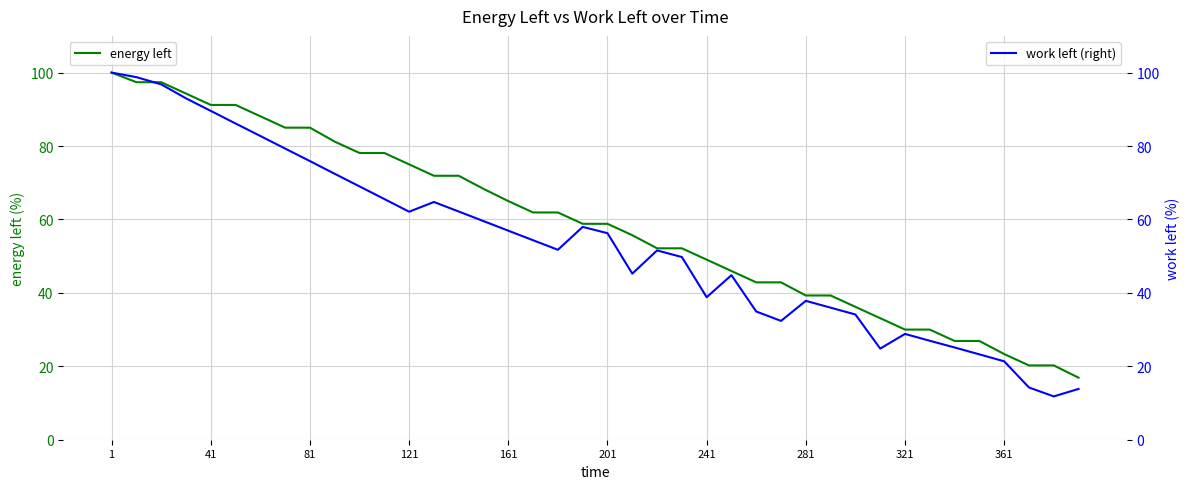

What is the highest value of the energy left series?

100.0